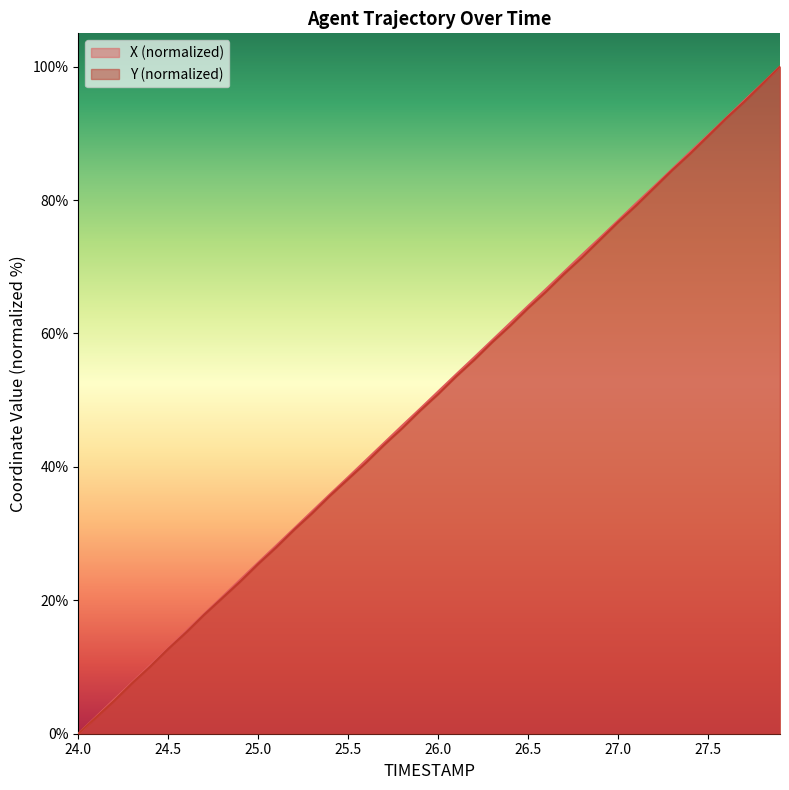

Reading left to right, extract all data points from this chart.

X: 24.0=0.0	24.1=2.6	24.2=5.1	24.3=7.7	24.4=10.3	24.5=12.8	24.6=15.4	24.7=18.0	24.8=20.5	24.9=23.1	25.0=25.7	25.1=28.2	25.2=30.8	25.3=33.4	25.4=35.9	25.5=38.5	25.6=41.0	25.7=43.6	25.8=46.2	25.9=48.7	26.0=51.3	26.1=53.9	26.2=56.4	26.3=59.0	26.4=61.6	26.5=64.1	26.6=66.7	26.7=69.3	26.8=71.8	26.9=74.4	27.0=76.9	27.1=79.5	27.2=82.1	27.3=84.6	27.4=87.2	27.5=89.7	27.6=92.3	27.7=94.9	27.8=97.4	27.9=100.0
Y: 24.0=0.0	24.1=2.5	24.2=5.0	24.3=7.6	24.4=10.1	24.5=12.7	24.6=15.2	24.7=17.9	24.8=20.3	24.9=22.8	25.0=25.5	25.1=27.9	25.2=30.6	25.3=33.1	25.4=35.7	25.5=38.2	25.6=40.7	25.7=43.3	25.8=45.8	25.9=48.4	26.0=50.9	26.1=53.6	26.2=56.0	26.3=58.7	26.4=61.2	26.5=63.8	26.6=66.3	26.7=68.9	26.8=71.4	26.9=74.0	27.0=76.7	27.1=79.2	27.2=81.8	27.3=84.5	27.4=86.9	27.5=89.6	27.6=92.2	27.7=94.7	27.8=97.4	27.9=100.0